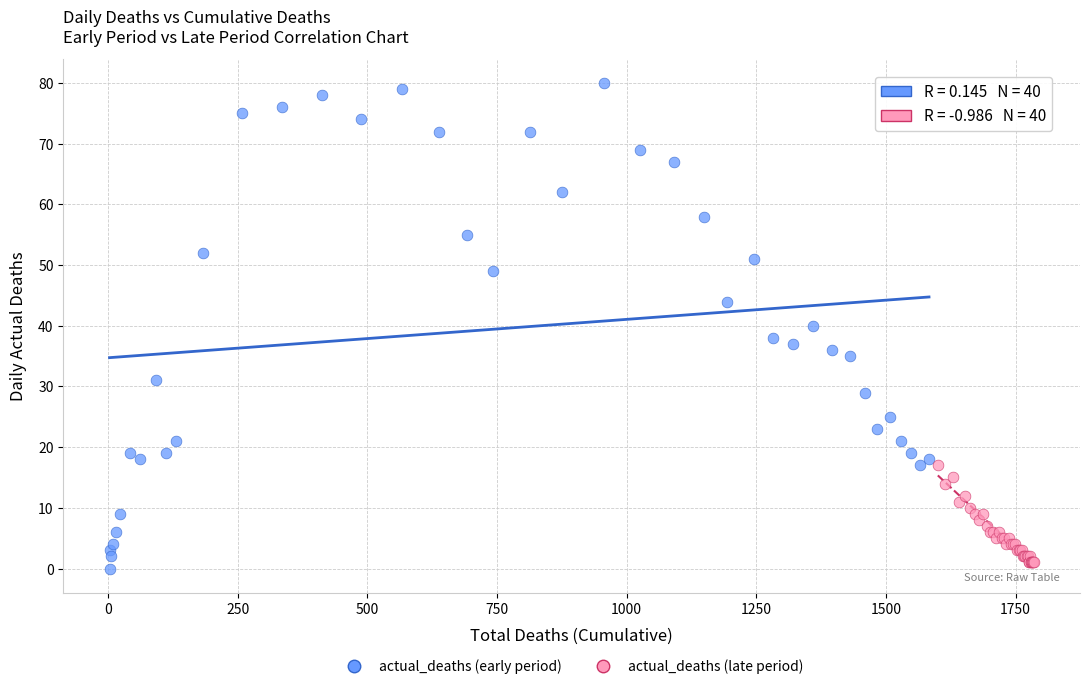

Which series has the widest spread of Y values?

actual_deaths (early period)